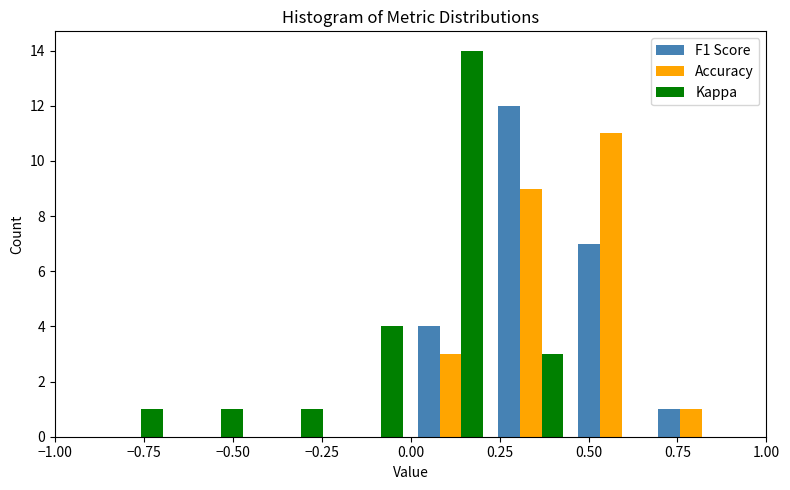

In the F1 Score series, which range on the x-axis has the tallest bar?

0.225 to 0.450